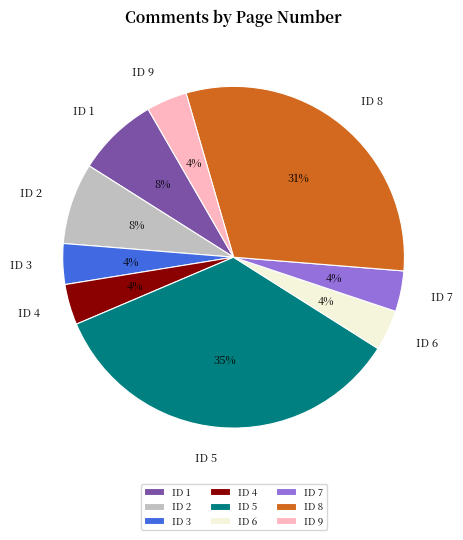

Which has a higher value, ID 7 or ID 1?

ID 1